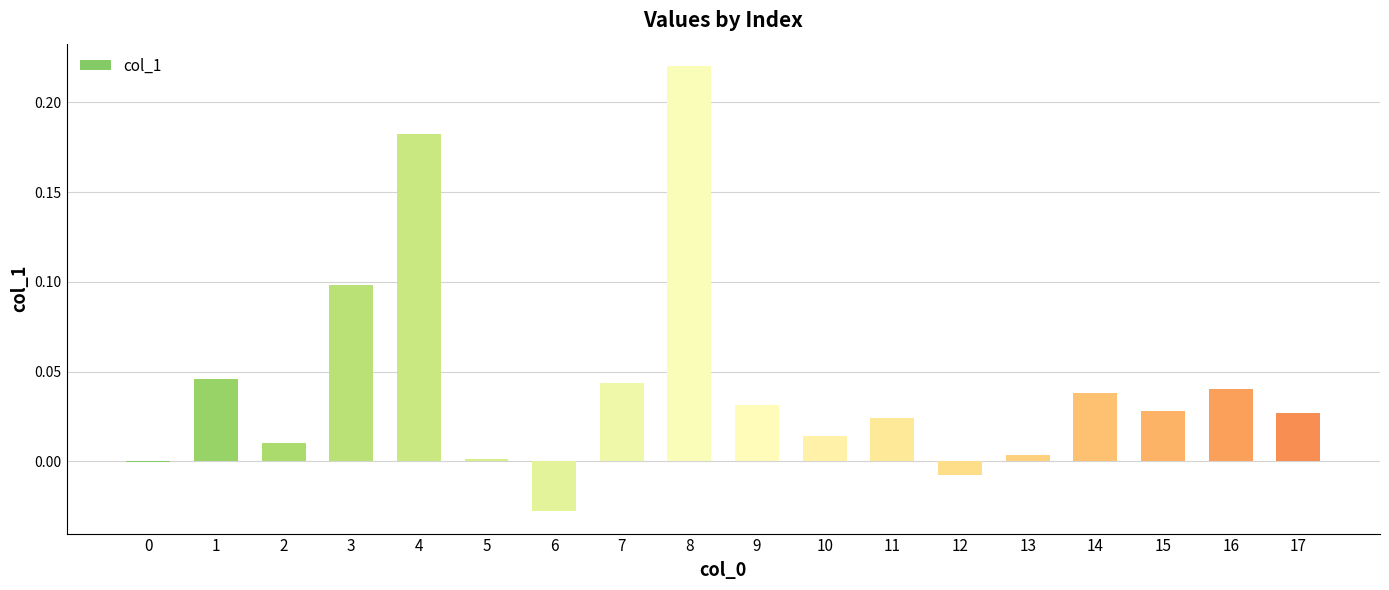

The value at 9 is 0.0. True or false?

True